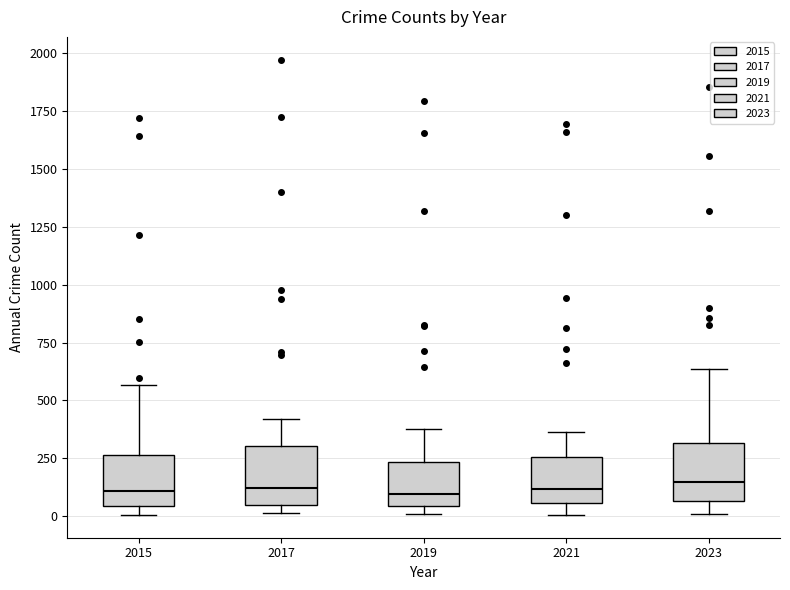

Reading left to right, read every box against the y-axis: the position of its median line, the range the box covers, and the ends of its whiskers. The values are not printed on the chart, so give them approximately, as read against the axis.

2015: median 100, box 50 to 250, whiskers 0 to 550
2017: median 100, box 50 to 300, whiskers 0 to 400
2019: median 100, box 50 to 250, whiskers 0 to 400
2021: median 100, box 50 to 250, whiskers 0 to 350
2023: median 150, box 50 to 300, whiskers 0 to 650